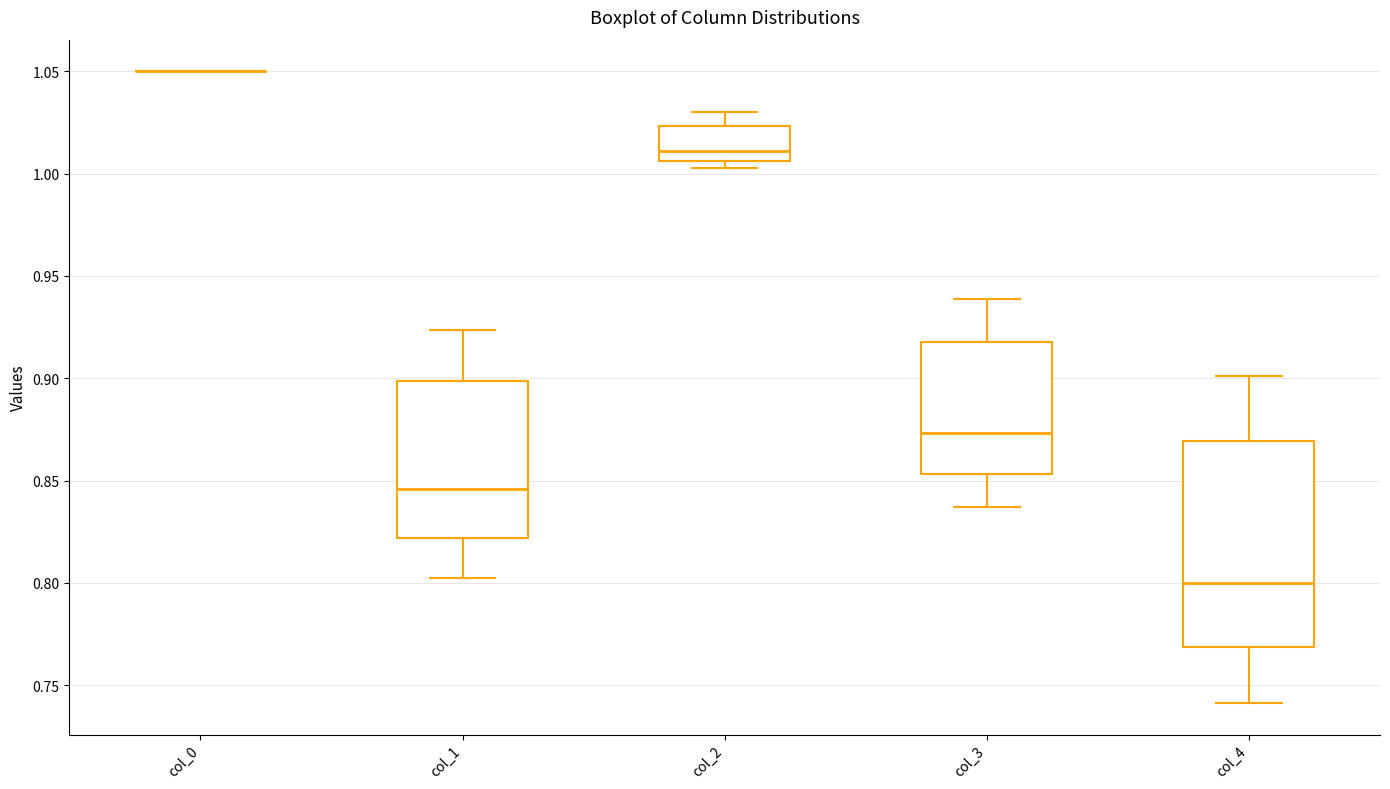

Where is the lower edge of the box for col_4 on the y-axis? The values are not printed on the chart, so give them approximately, as read against the axis.

0.770